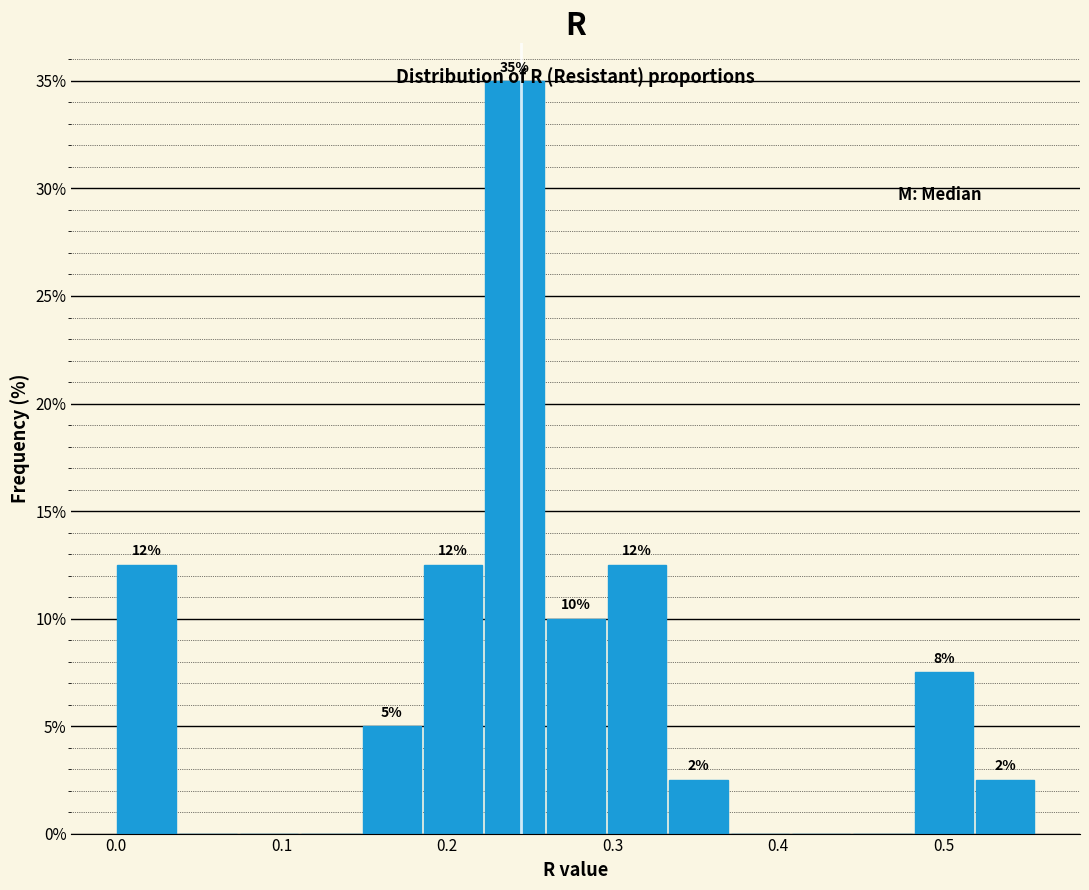

Around what value on the x-axis is the tallest bar? Give the approximate position of its centre, as read against the axis.

0.24